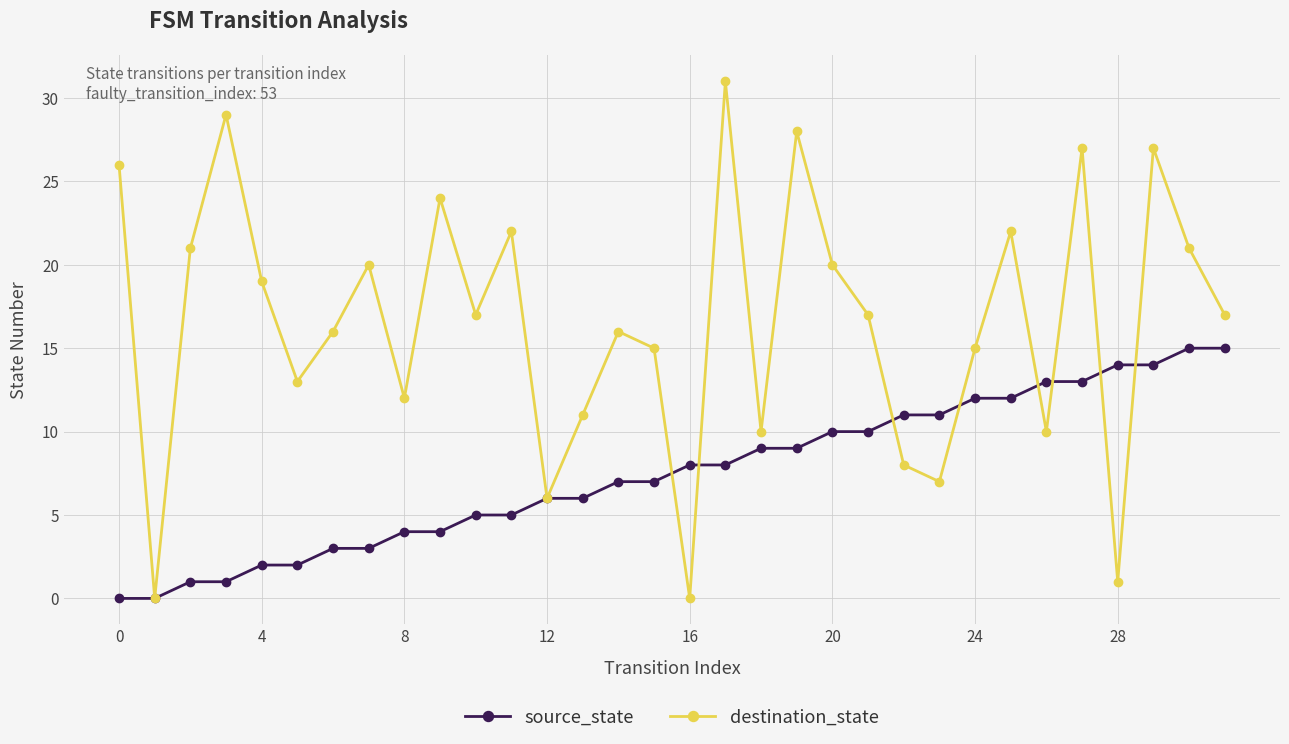

What is the sum of all destination_state values?

528